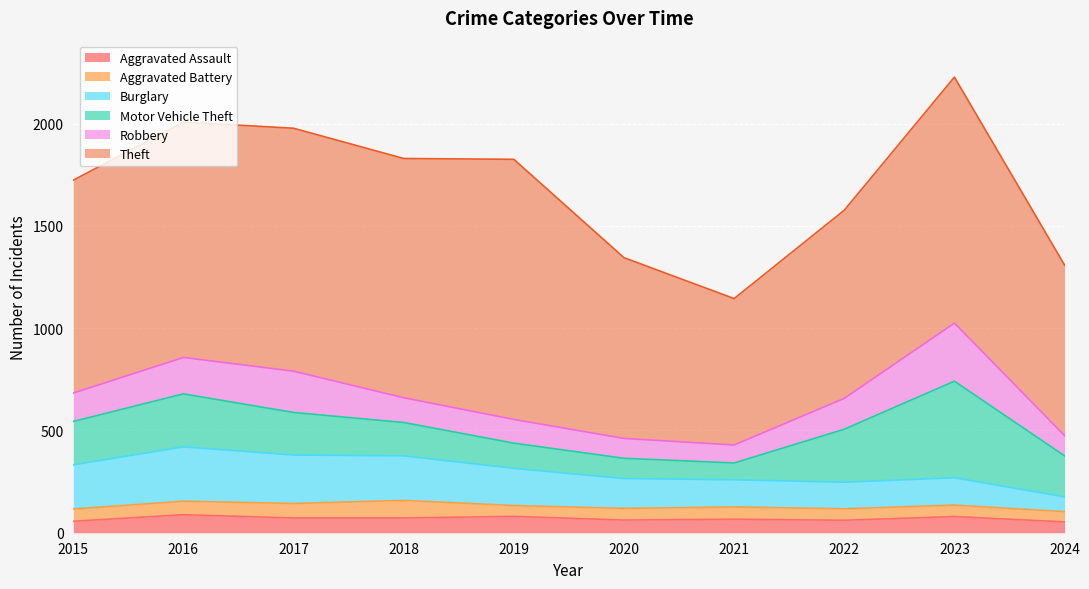

How many lines are shown in the chart?

6